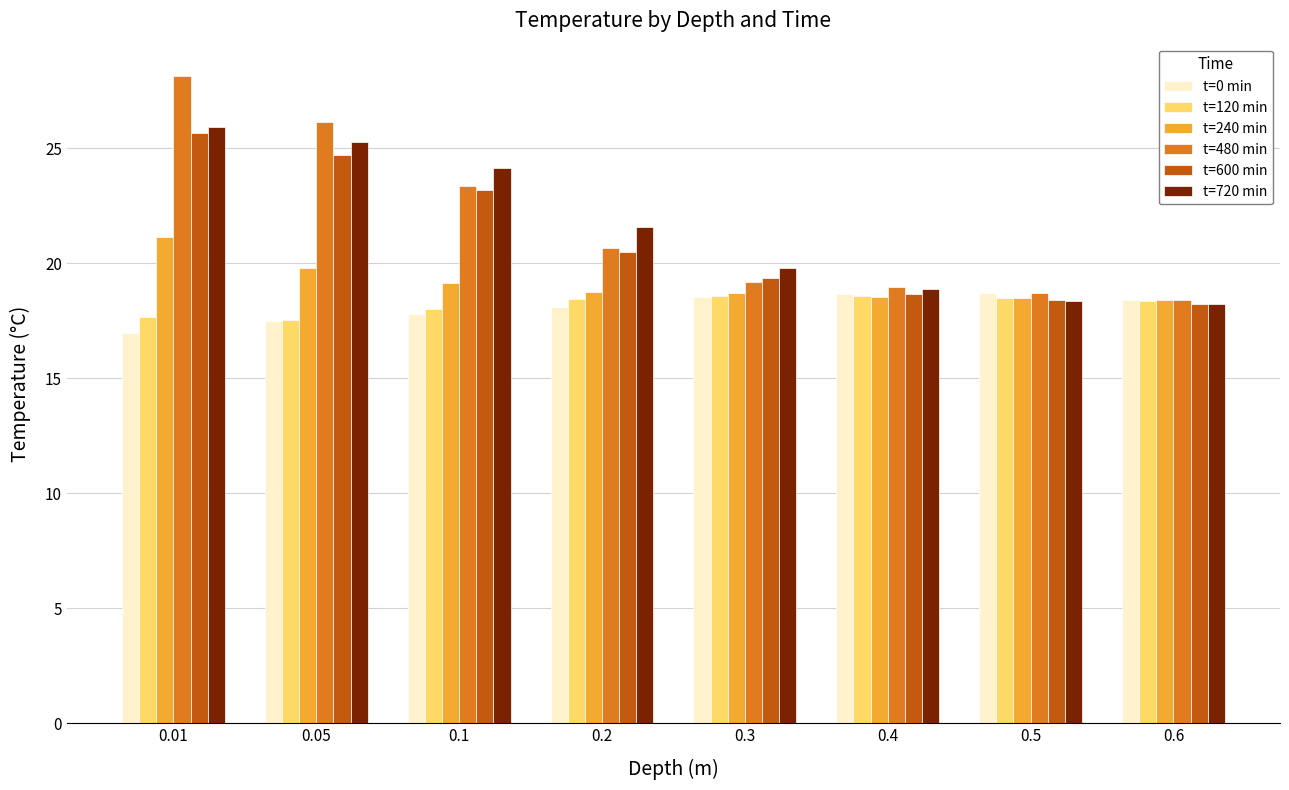

How many data points in t=720 min are above 21?

4